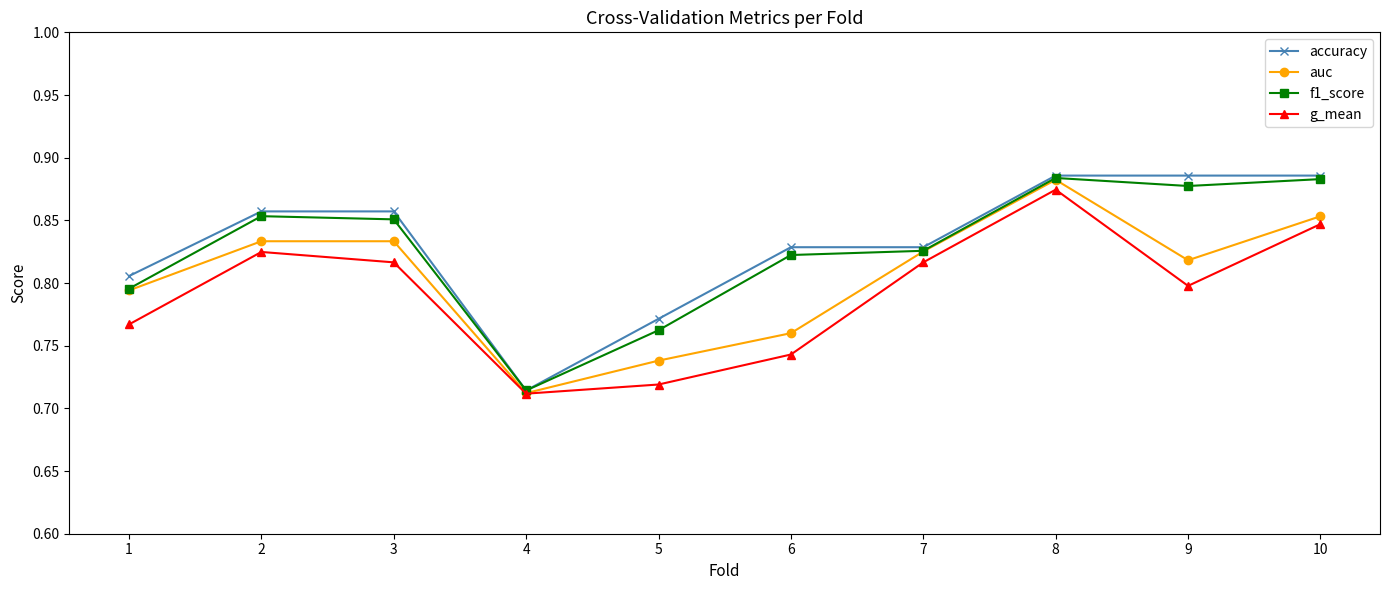

At 3, list the series in order from smallest to largest.

g_mean, auc, f1_score, accuracy